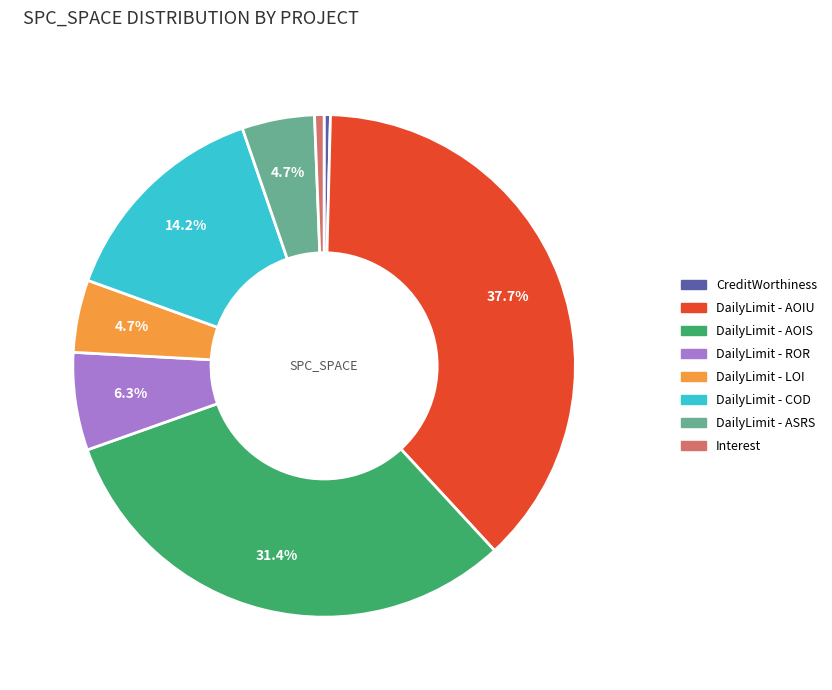

Is there a majority slice in this chart?

No